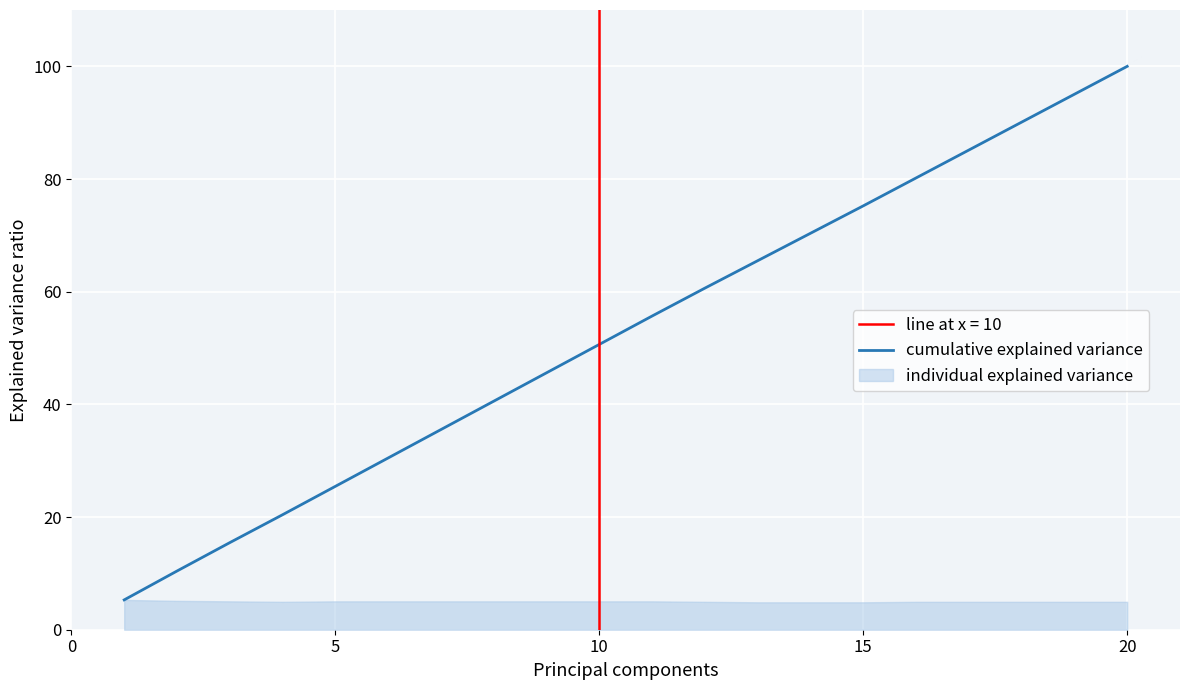

What is the smallest value displayed?

5.3